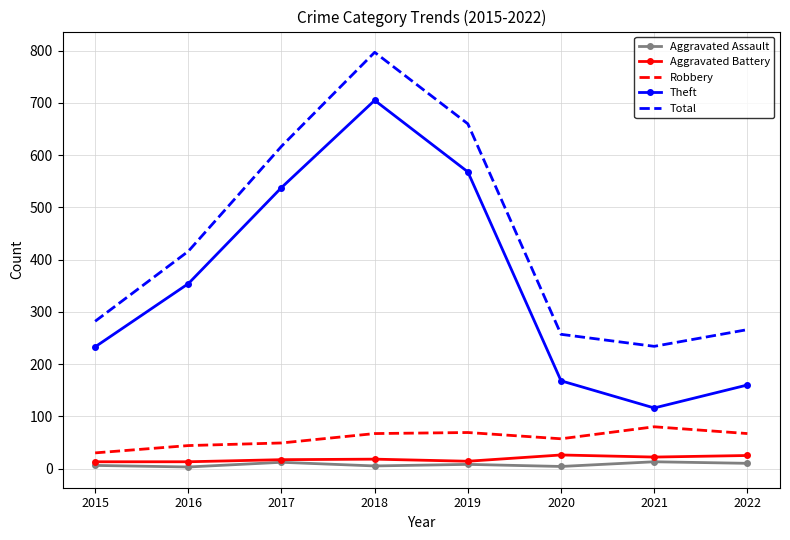

The value of Theft at 2015 is 233. True or false?

True